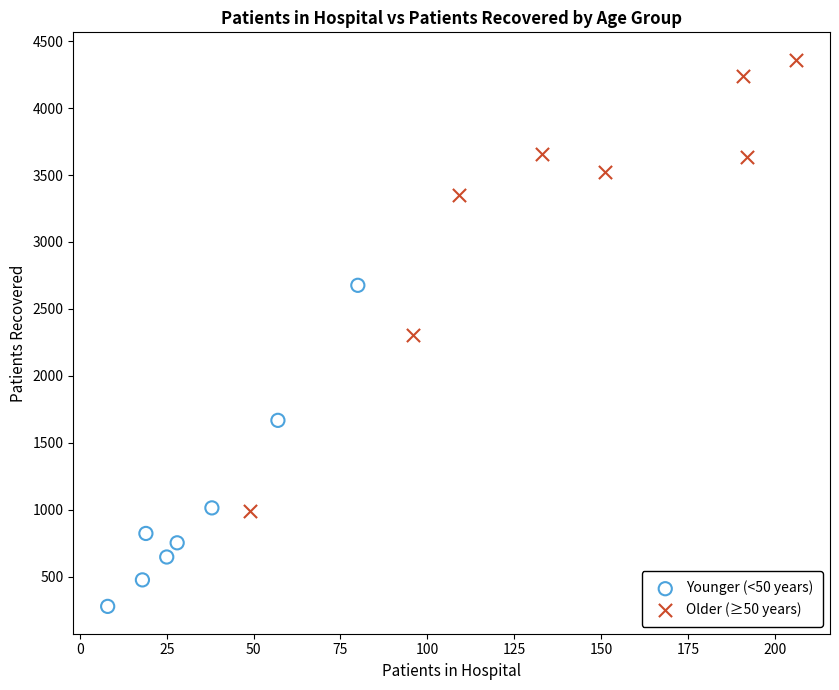

Which series contains the lowest Y value?

Younger (<50 years)